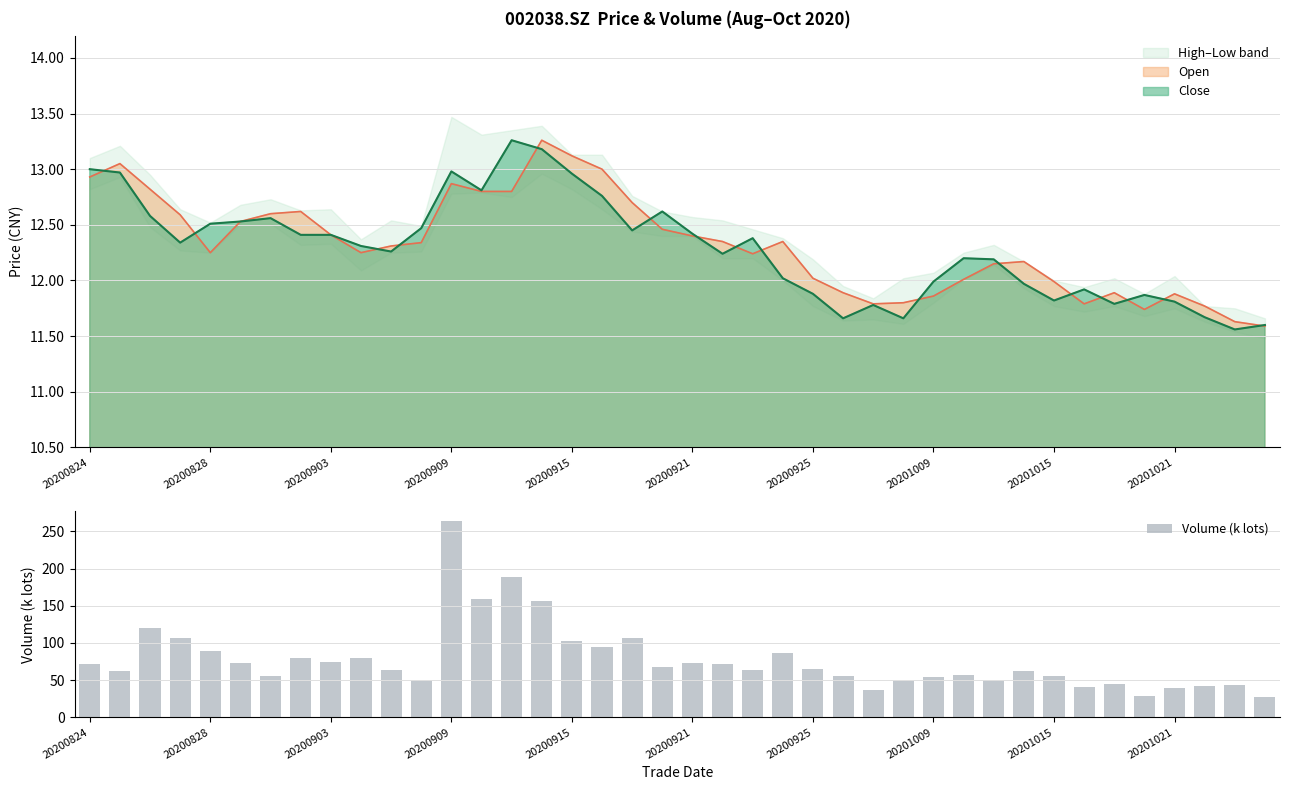

What is the average value of the Volume (k lots) series?

77.8